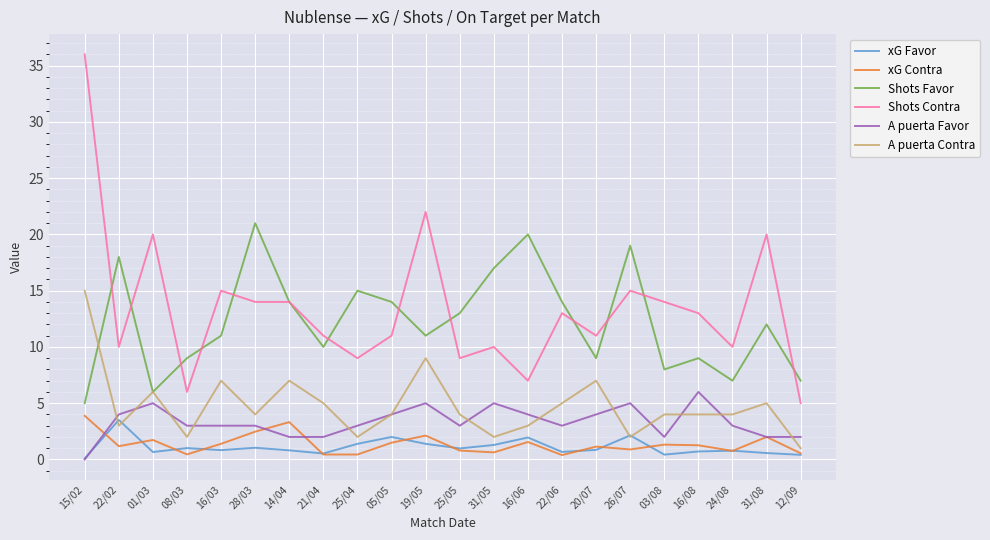

What is the difference between the maximum and minimum values in the A puerta Contra series?

14.0